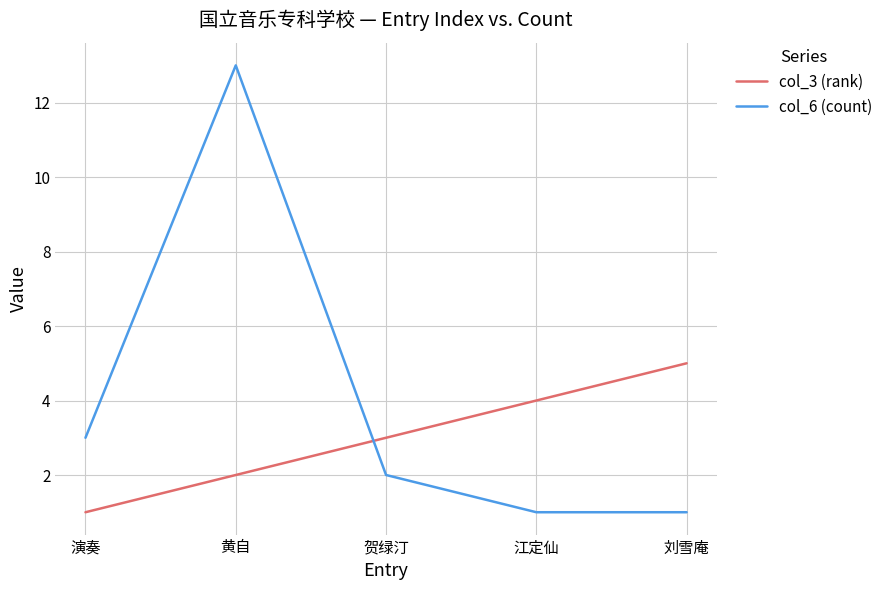

List the series in order of their peak value, highest first.

col_6 (count), col_3 (rank)